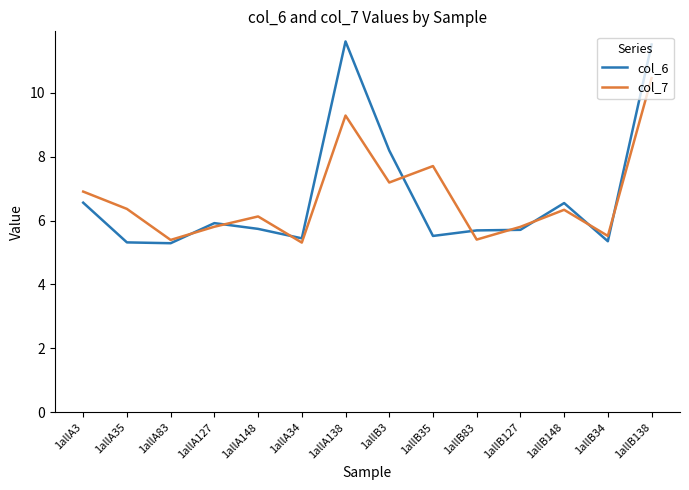

What position from the left is 1allB138?

14